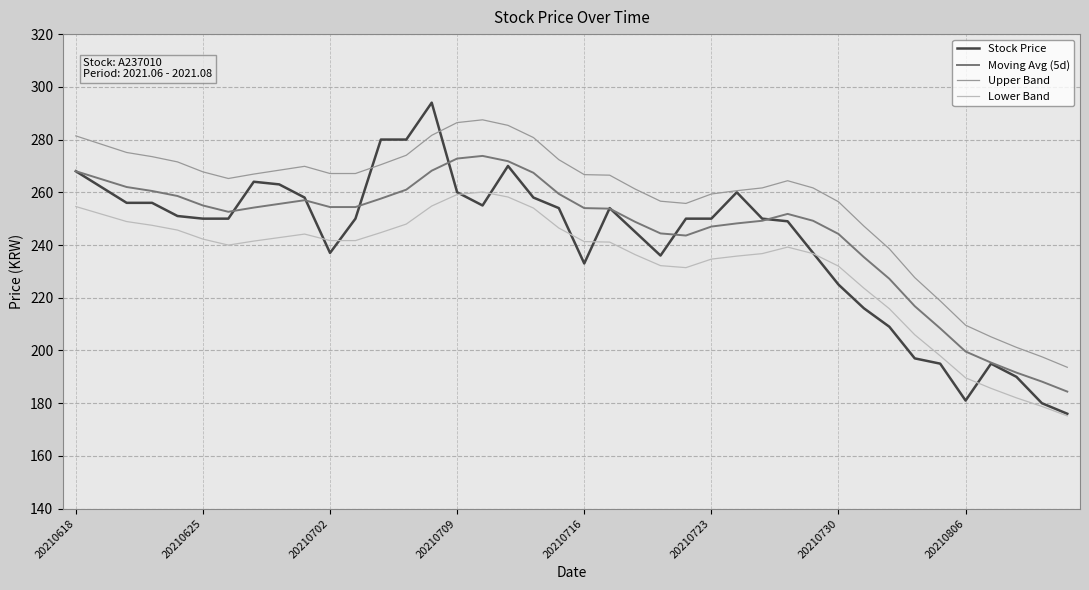

What is the difference between the maximum and second lowest values in the Moving Avg (5d) series?

85.6